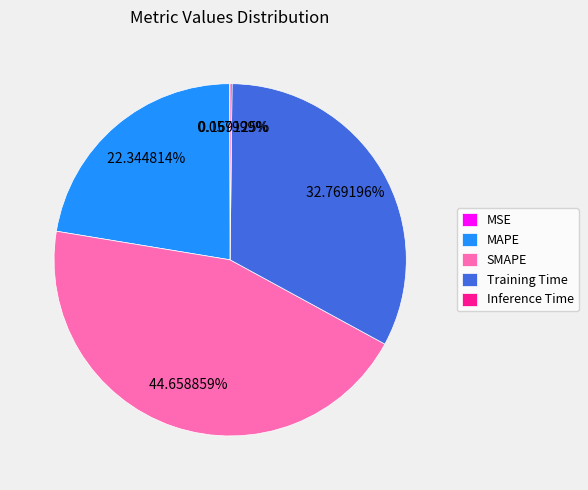

What is the largest slice in the pie chart?

SMAPE